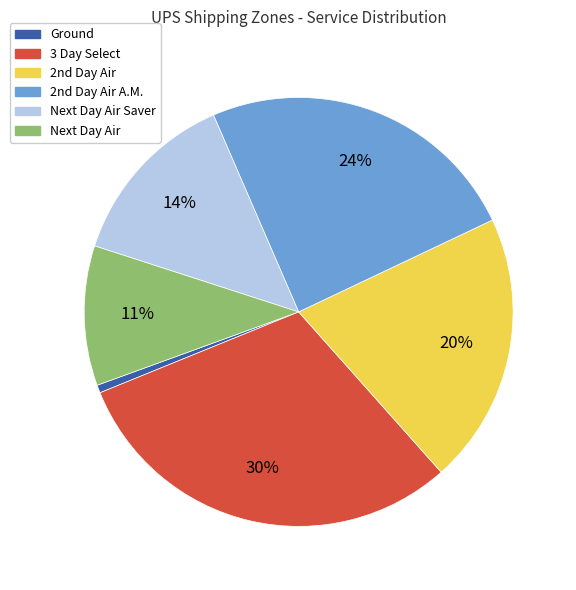

Do Next Day Air and Ground together represent more than half of the pie?

No